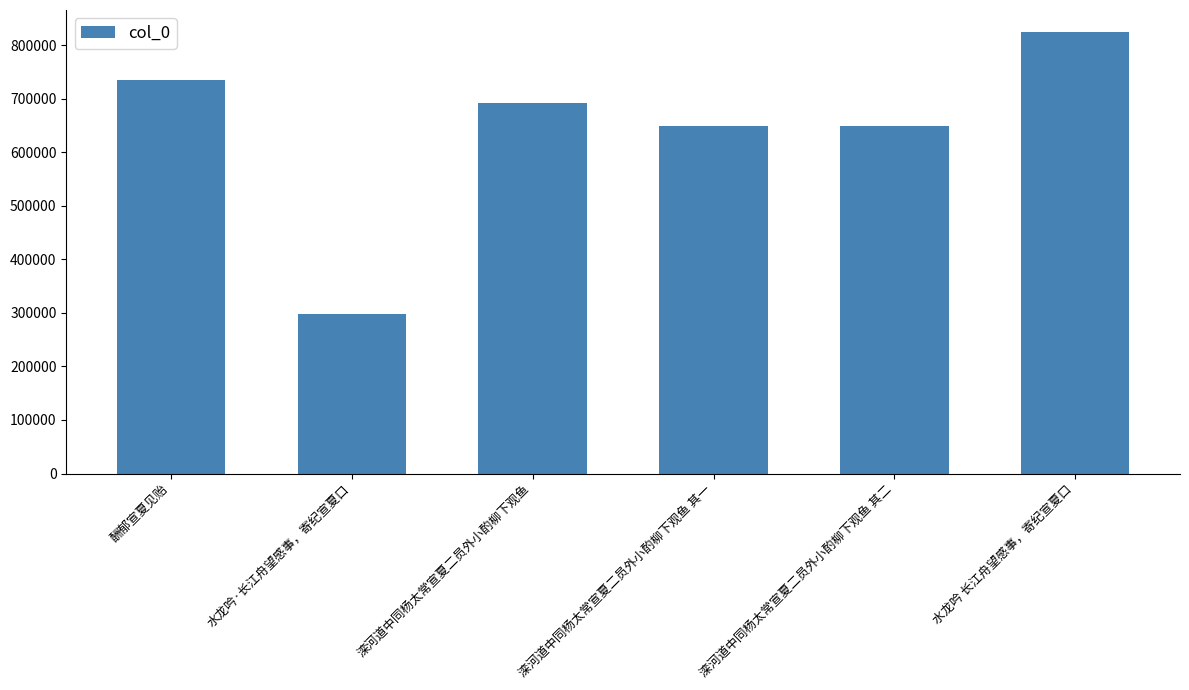

Which has a higher value, 水龙吟·长江舟望感事，寄纪宣夏口 or 水龙吟 长江舟望感事，寄纪宣夏口?

水龙吟 长江舟望感事，寄纪宣夏口